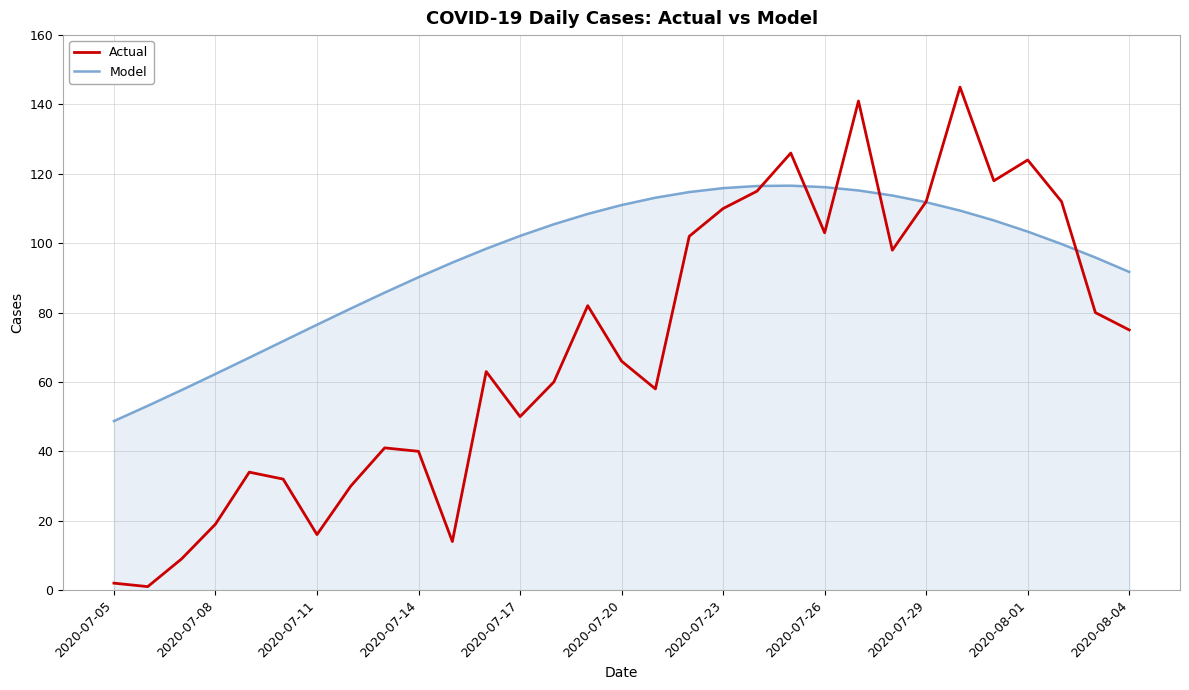

Which series has the widest spread of values?

Actual